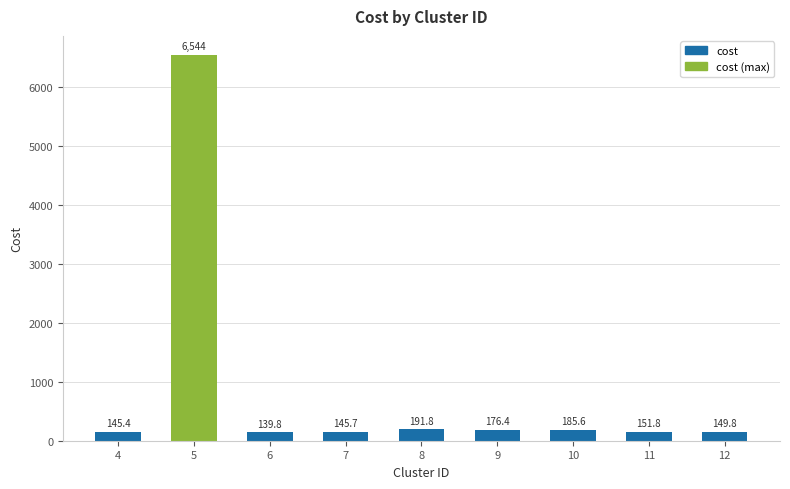

Where does the data first go above 151?

5